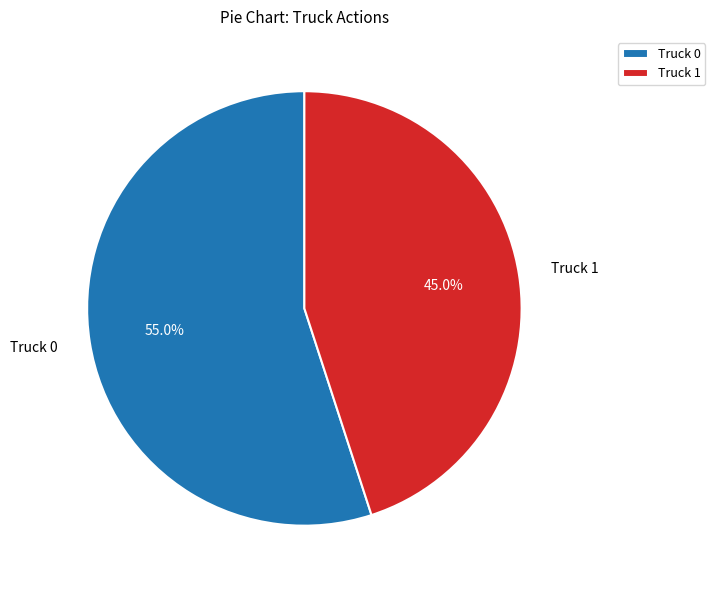

To the nearest percent, what portion does Truck 1 represent?

45%